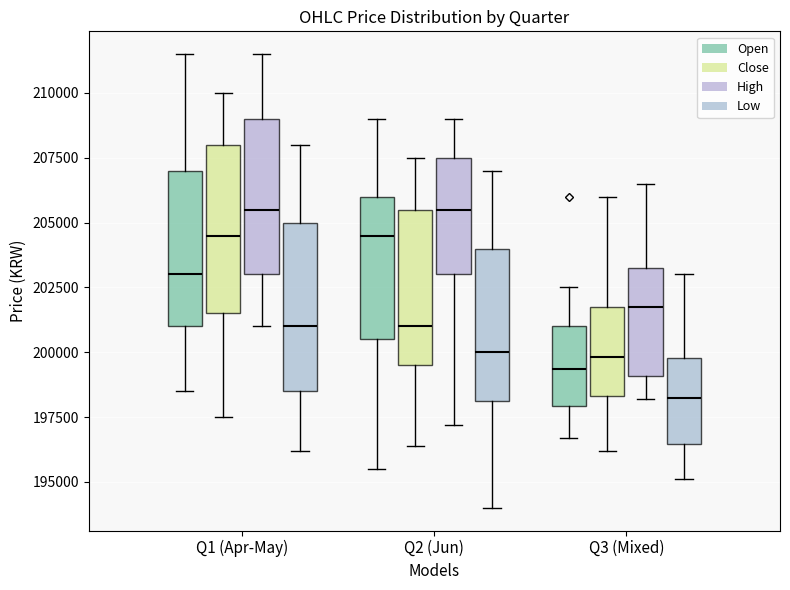

Reading left to right, read every box against the y-axis: the position of its median line, the range the box covers, and the ends of its whiskers. The values are not printed on the chart, so give them approximately, as read against the axis.

Q1 (Apr-May) (Open): median 203000, box 201000 to 207000, whiskers 198500 to 211500
Q1 (Apr-May) (Close): median 204500, box 201500 to 208000, whiskers 197500 to 210000
Q1 (Apr-May) (High): median 205500, box 203000 to 209000, whiskers 201000 to 211500
Q1 (Apr-May) (Low): median 201000, box 198500 to 205000, whiskers 196000 to 208000
Q2 (Jun) (Open): median 204500, box 200500 to 206000, whiskers 195500 to 209000
Q2 (Jun) (Close): median 201000, box 199500 to 205500, whiskers 196500 to 207500
Q2 (Jun) (High): median 205500, box 203000 to 207500, whiskers 197000 to 209000
Q2 (Jun) (Low): median 200000, box 198000 to 204000, whiskers 194000 to 207000
Q3 (Mixed) (Open): median 199500, box 198000 to 201000, whiskers 196500 to 202500
Q3 (Mixed) (Close): median 200000, box 198500 to 202000, whiskers 196000 to 206000
Q3 (Mixed) (High): median 202000, box 199000 to 203500, whiskers 198000 to 206500
Q3 (Mixed) (Low): median 198500, box 196500 to 200000, whiskers 195000 to 203000